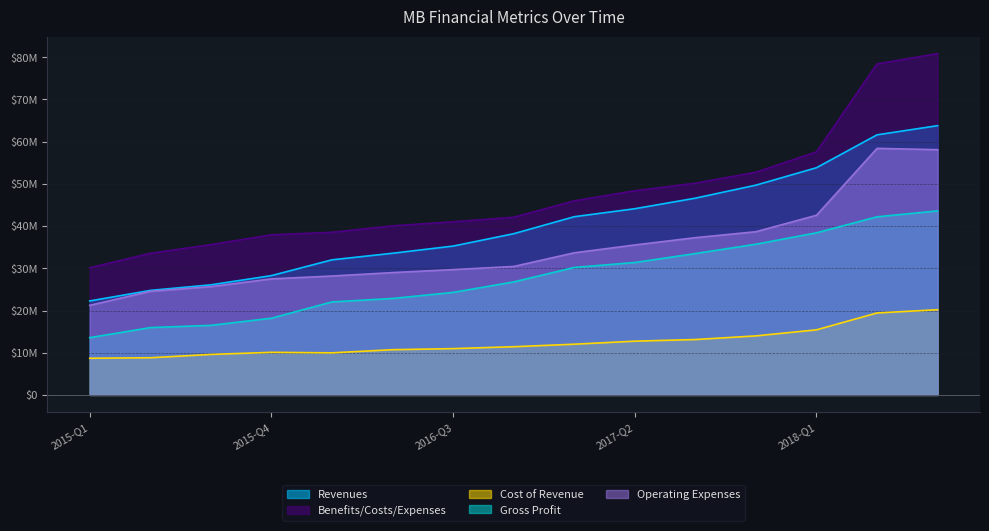

Is the value of Cost of Revenue at 2017-Q1 greater than the value of Revenues at 2017-Q2?

No